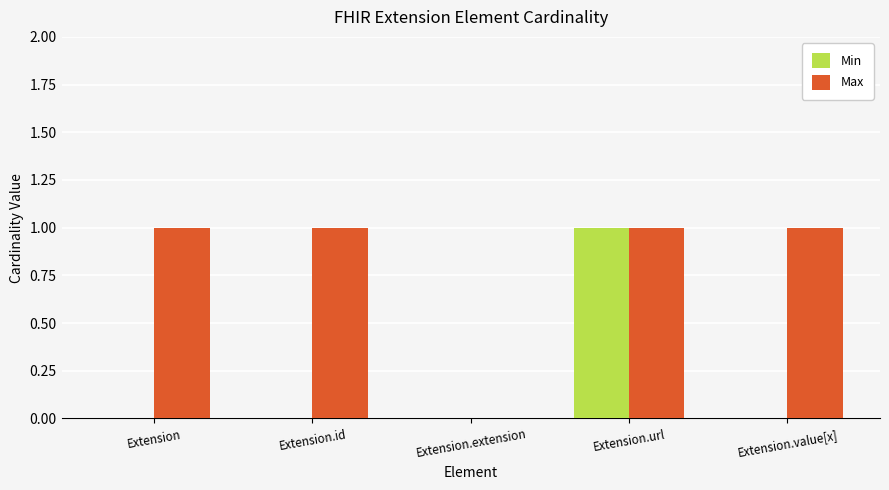

Are the bars grouped side by side (vs. stacked)?

Yes